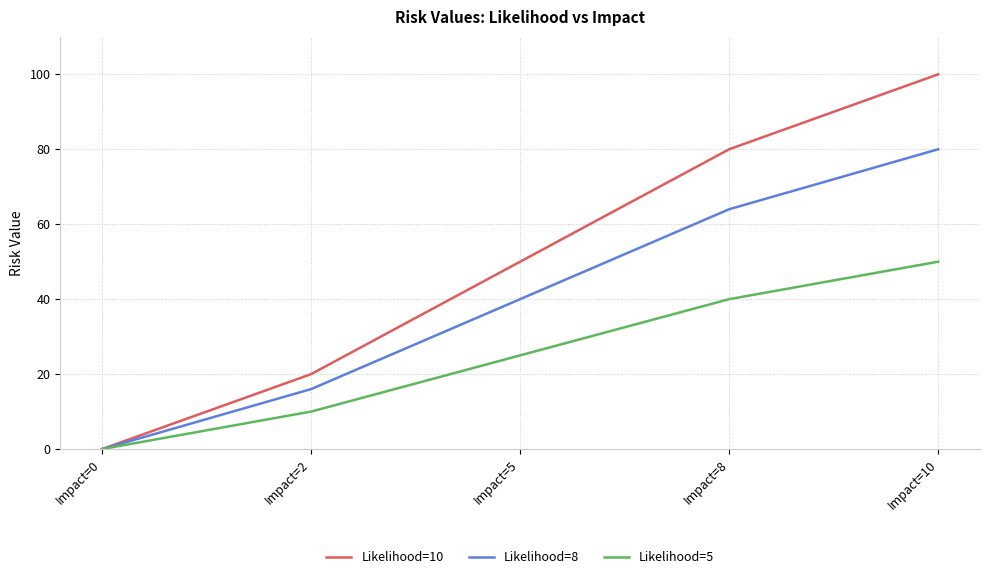

Where is Likelihood=8 nearest to the value 40?

Impact=5